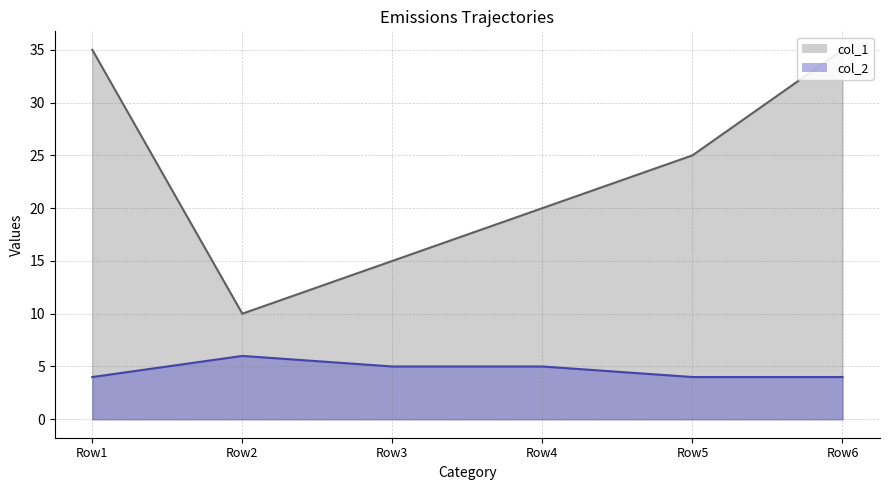

Read the col_2 value at Row2.

6